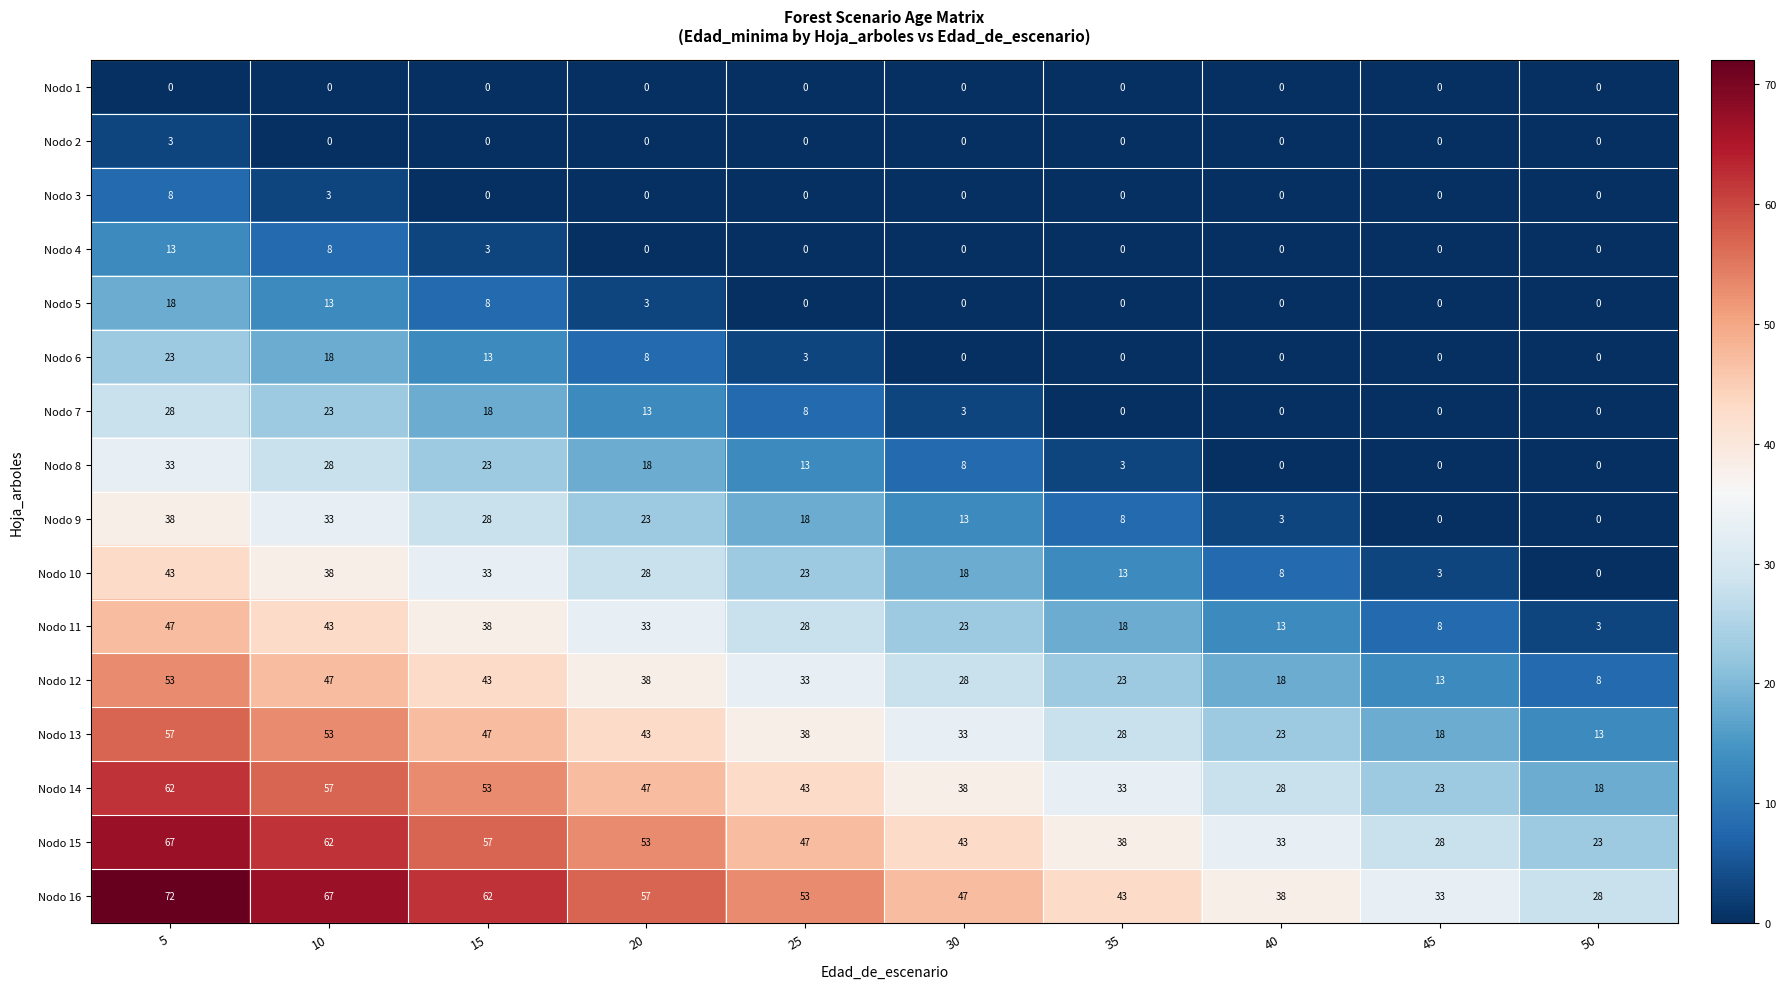

Which label corresponds to the largest value in the chart?

5